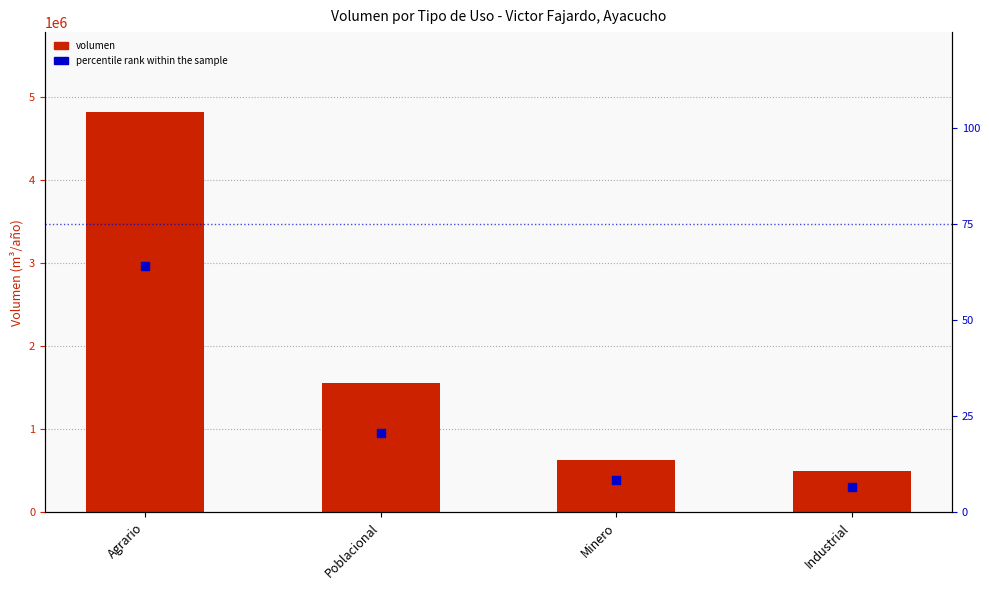

At how many categories does at least one series exceed 3229573?

1